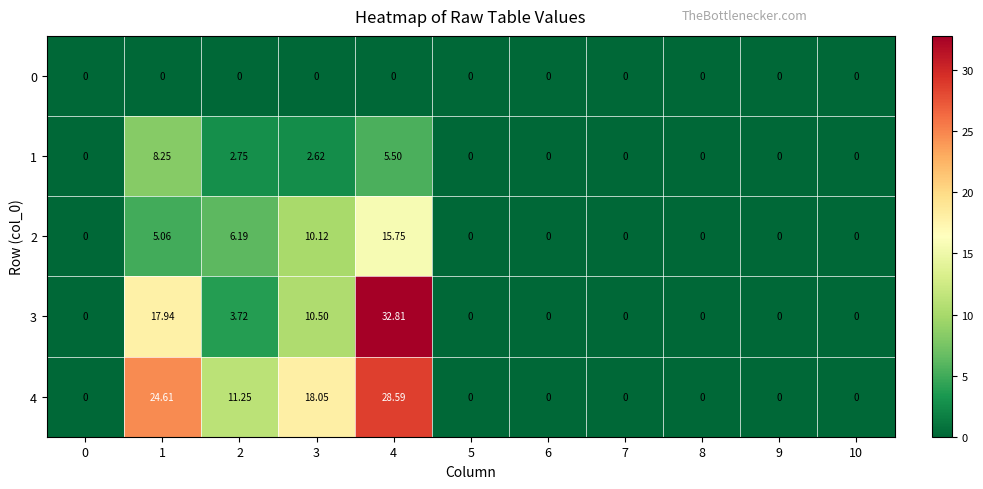

How many categories are shown in the chart?

11